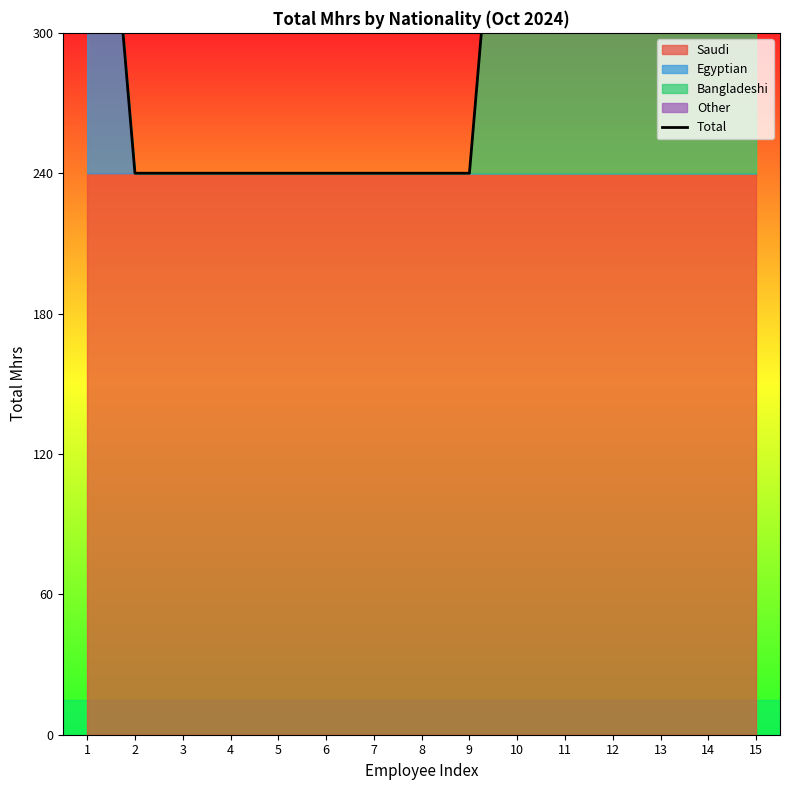

What is the value of the 11th point from the left?

480